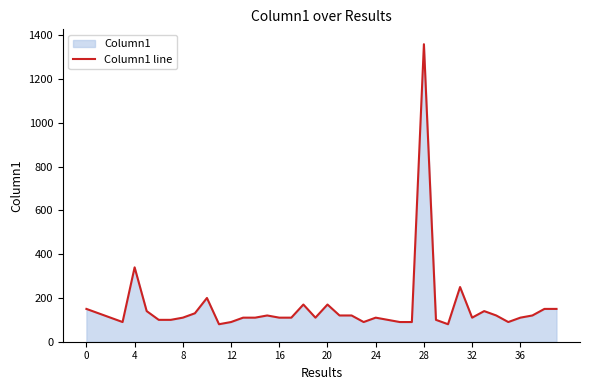

Reading left to right, what are all the values shown in this chart?

150	130	110	90	340	140	100	100	110	130	200	80	90	110	110	120	110	110	170	110	170	120	120	90	110	100	90	90	1360	100	80	250	110	140	120	90	110	120	150	150